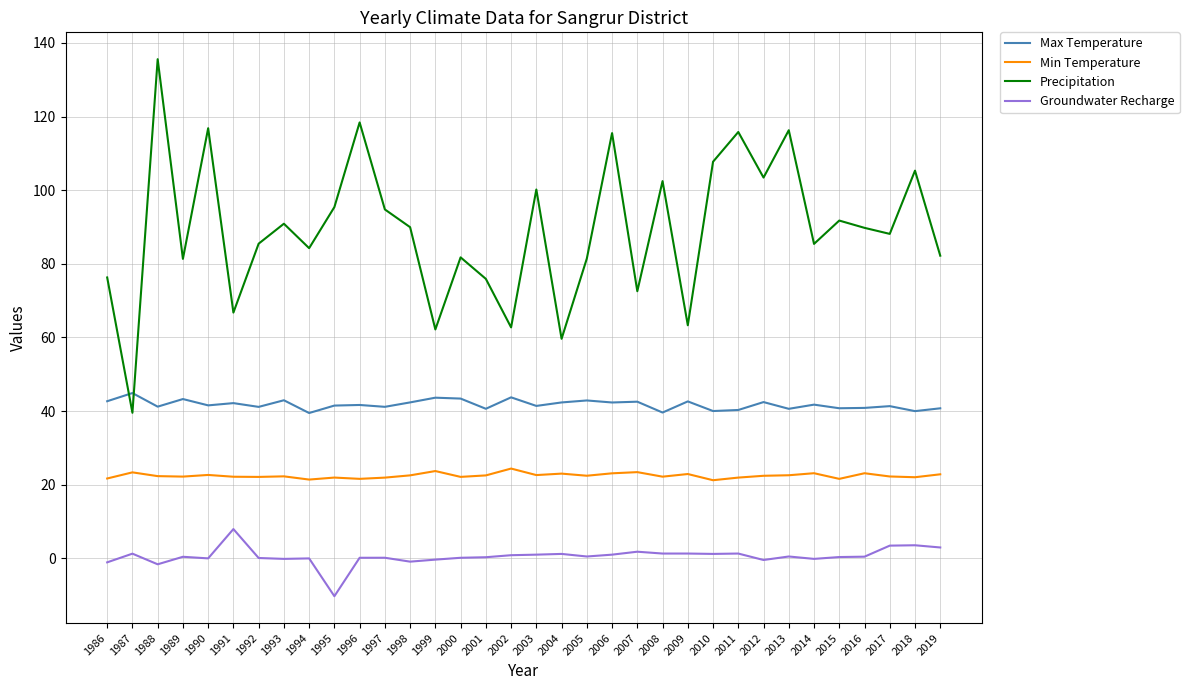

True or false: Groundwater Recharge and Precipitation intersect in this chart.

False